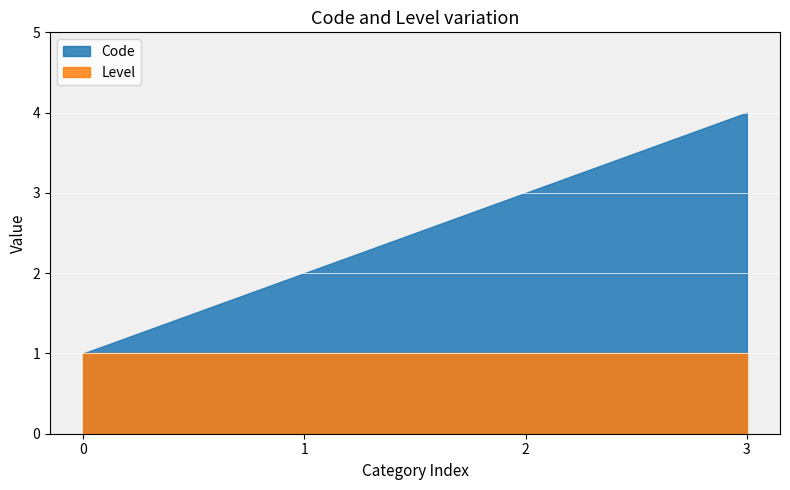

Between Bed management and Gestion administrative du malade (GAM), which series saw the biggest shift?

Code